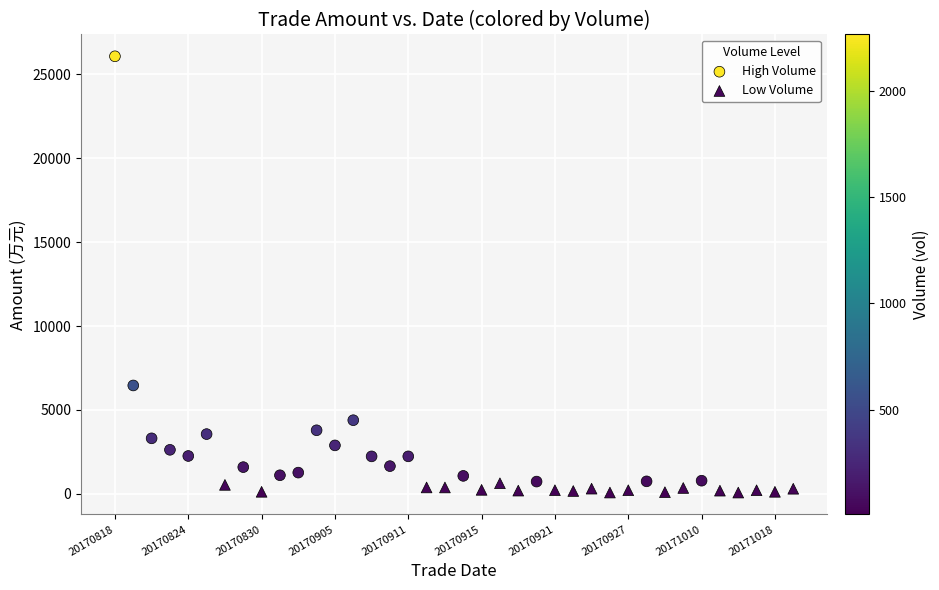

Which series contains the highest Y value?

High Volume